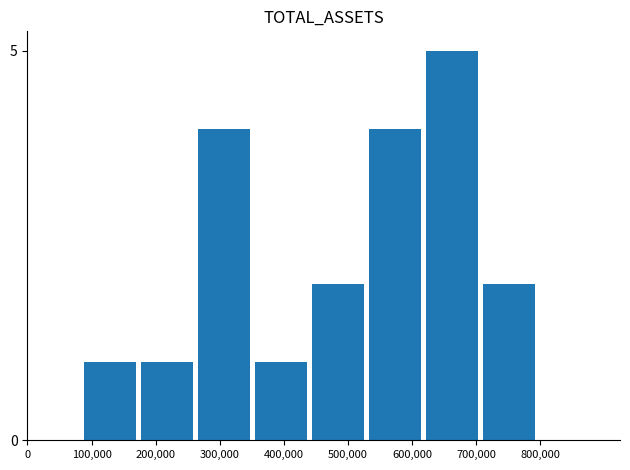

What is the maximum value shown in the chart?

5